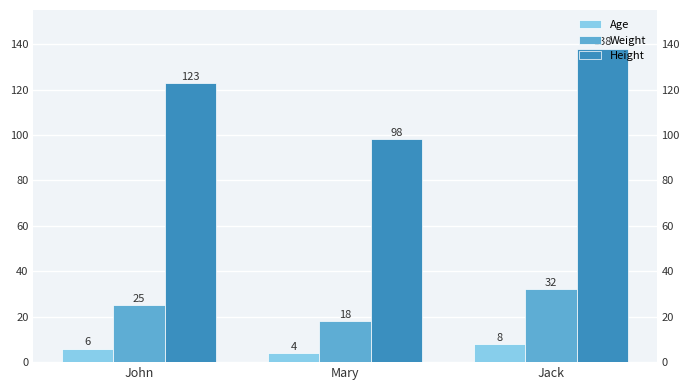

What is the difference between the maximum and minimum values in the Age series?

4